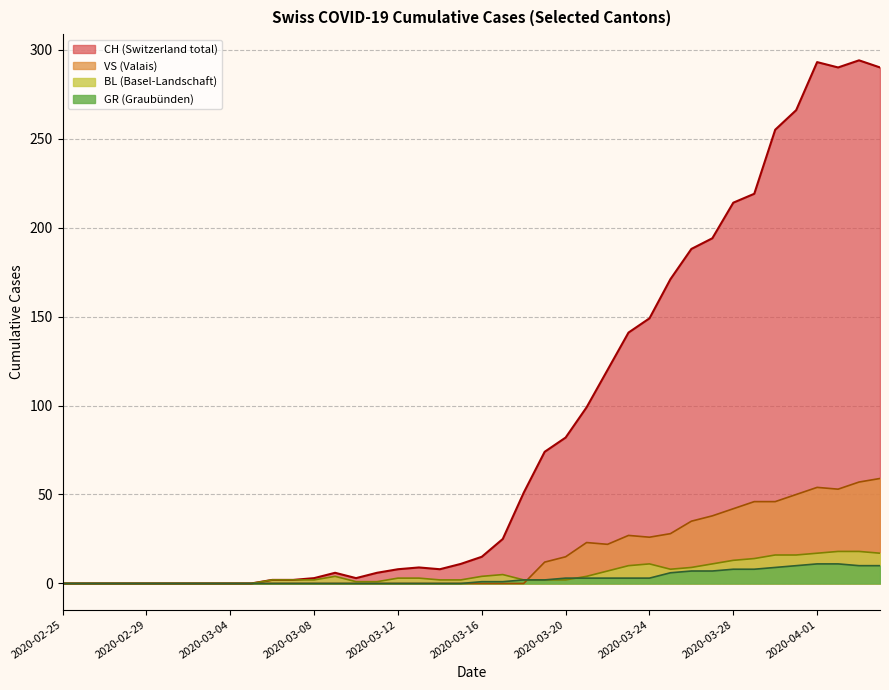

True or false: CH and BL cross at least once.

False